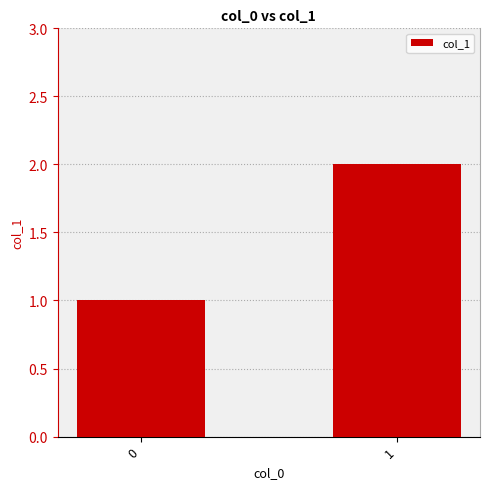

What is the difference between the values at 1 and 0?

1